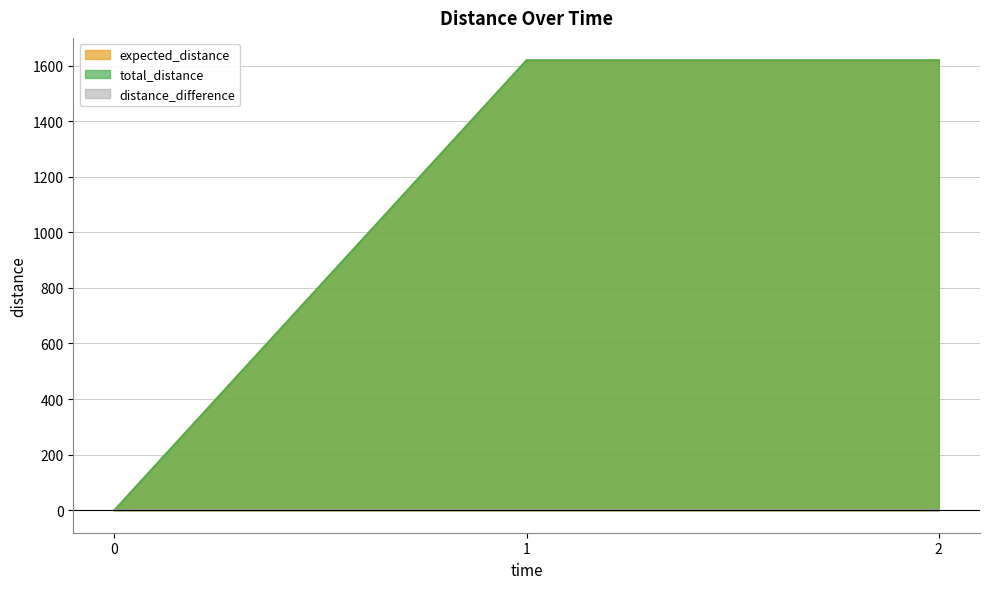

Does the chart have visible grid lines?

Yes